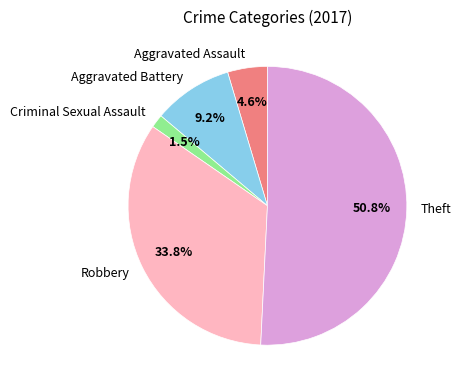

Between Robbery and Criminal Sexual Assault, which is larger?

Robbery